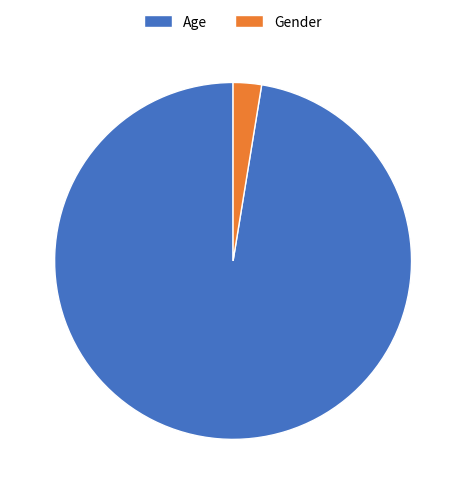

Which category has the biggest portion of the pie?

Age